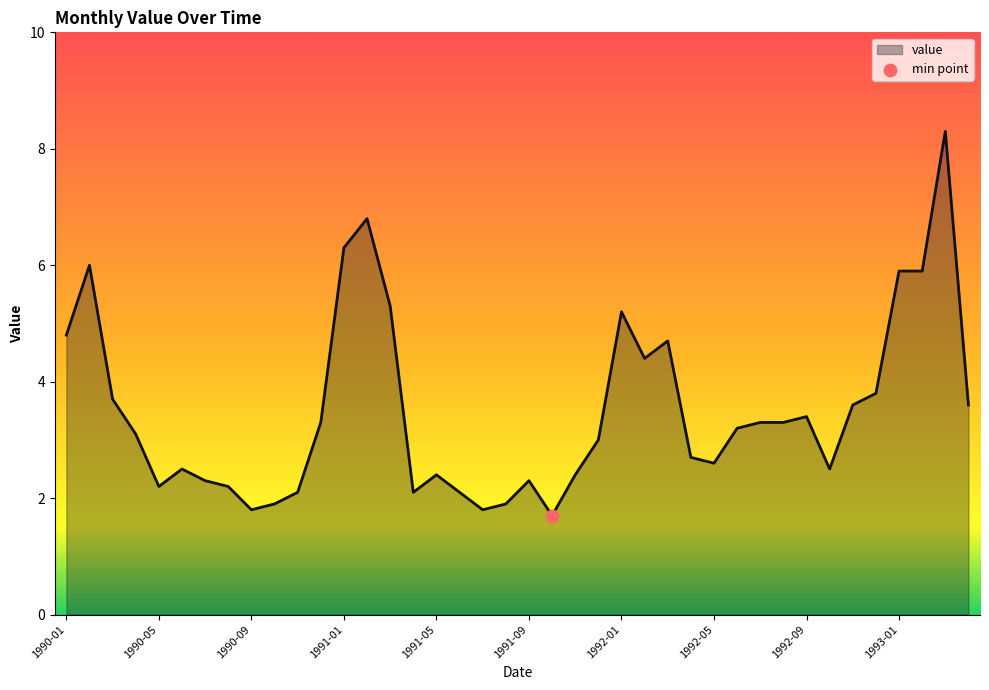

What is the maximum value shown in the chart?

8.3